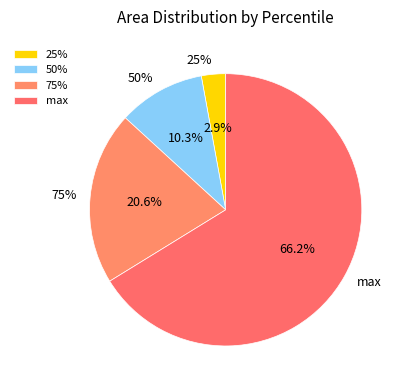

Is it true that 75% is 21% of the pie?

True